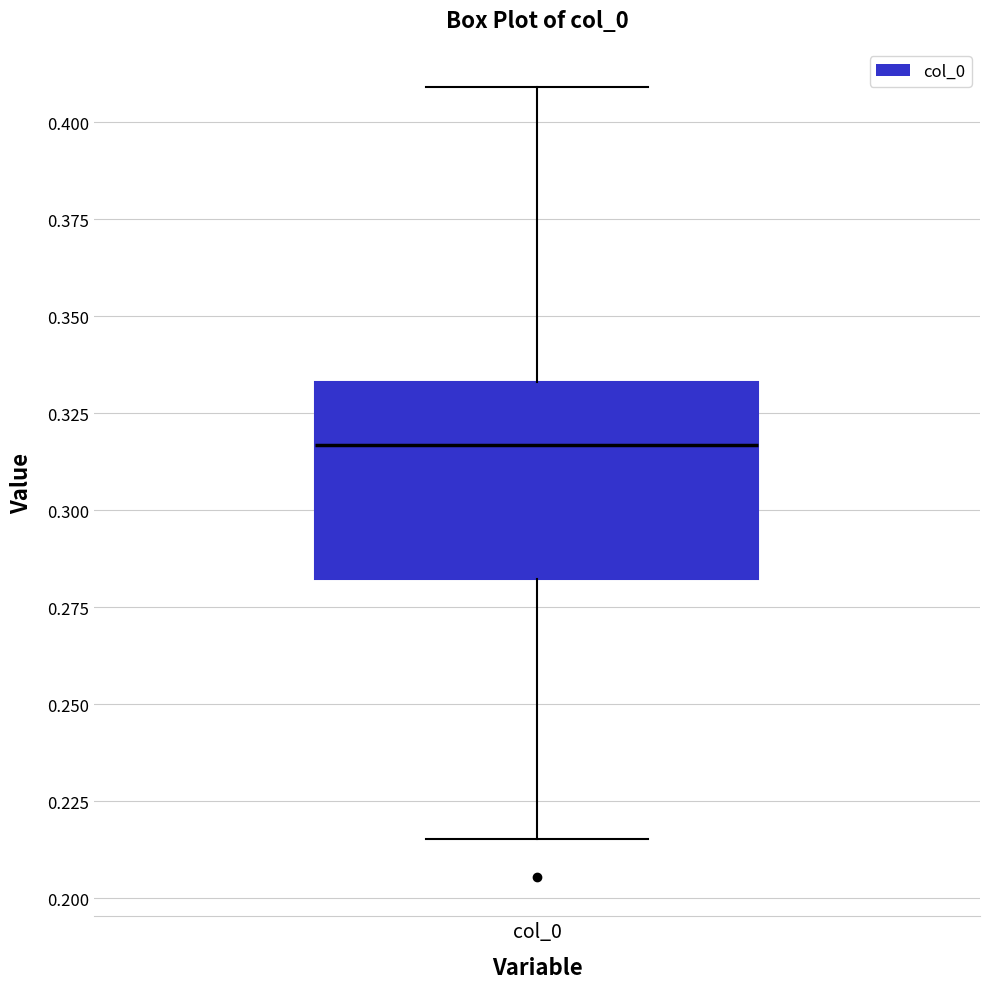

Transcribe this box plot: give where the median line is, the range the box spans, and where the two whiskers end, as read against the y-axis. The values are not printed on the chart, so give them approximately, as read against the axis.

median 0.315, box 0.280 to 0.335, whiskers 0.215 to 0.410